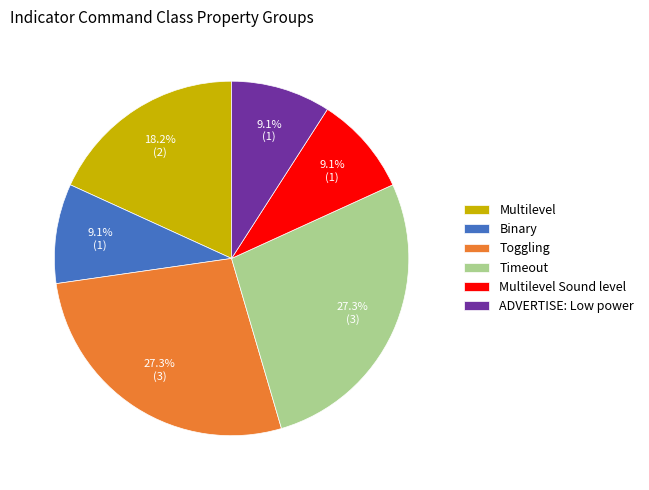

What is the ratio of the value at Binary to the value at Multilevel?

0.5